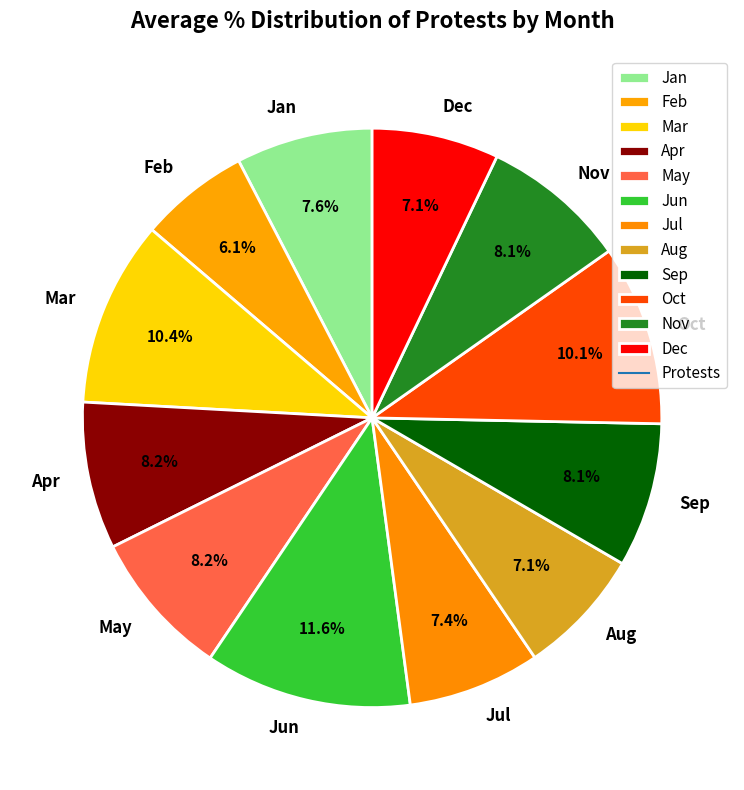

What portion of the pie excludes Dec?

92.9%